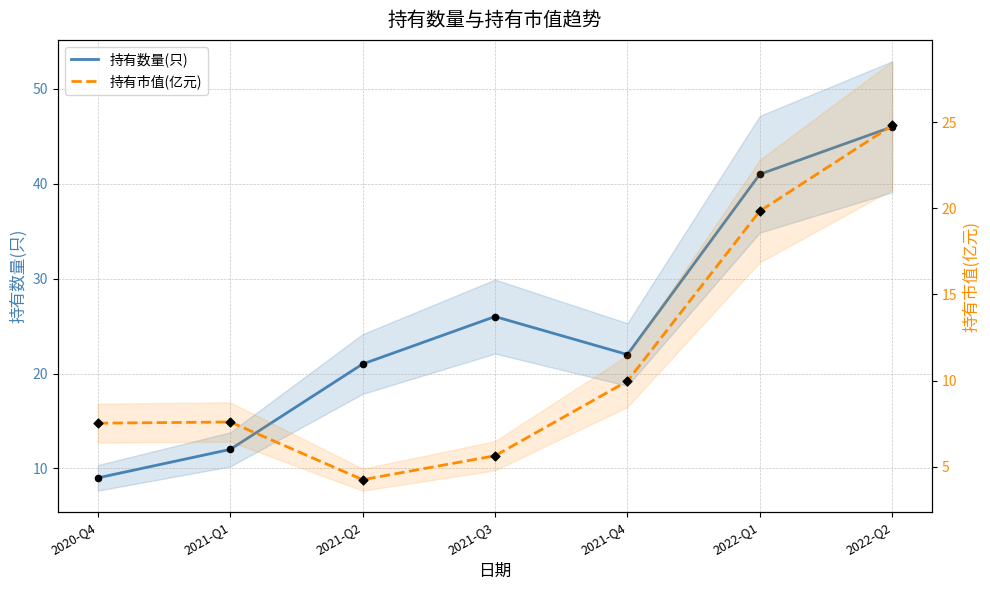

At how many categories does at least one series exceed 40?

2